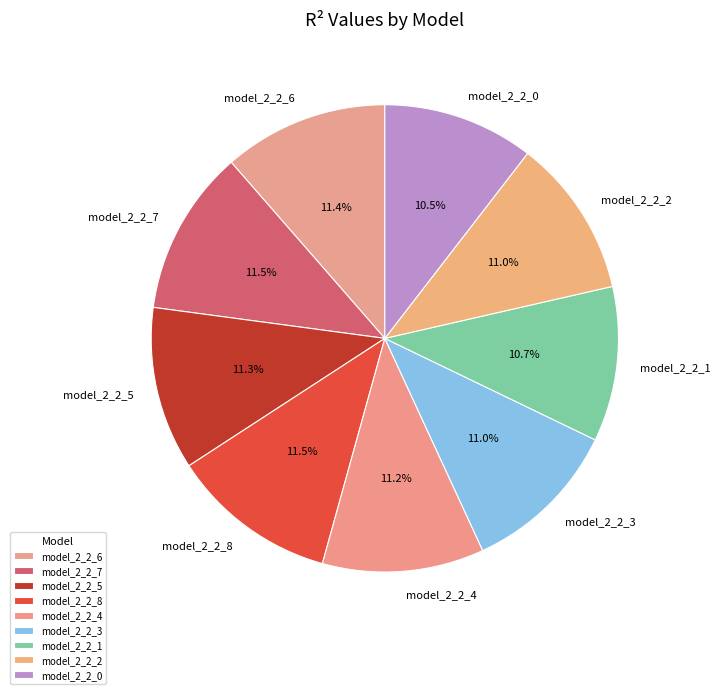

To the nearest percent, what percentage of the pie is model_2_2_5?

11%